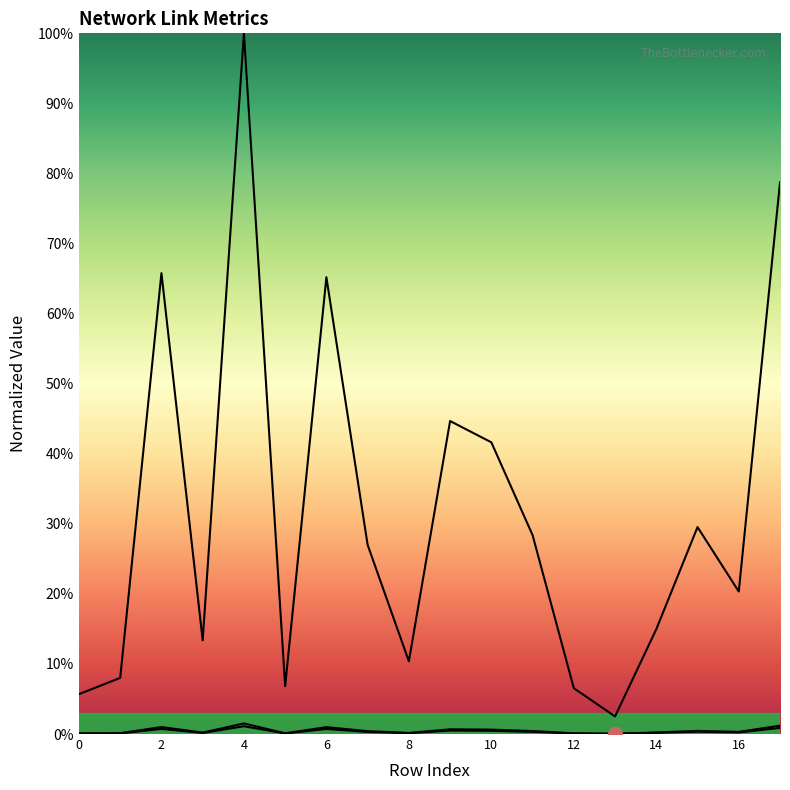

At which label is Time closest to 0?

13